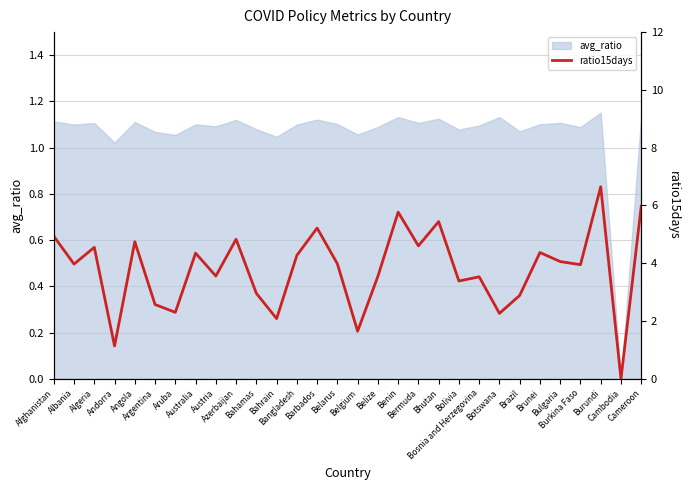

List the labels in order of value, smallest first.

Cambodia, Andorra, Belgium, Bahrain, Botswana, Aruba, Argentina, Brazil, Bahamas, Bolivia, Bosnia and Herzegovina, Belize, Austria, Burkina Faso, Albania, Belarus, Bulgaria, Bangladesh, Australia, Brunei, Algeria, Bermuda, Angola, Azerbaijan, Afghanistan, Barbados, Bhutan, Benin, Cameroon, Burundi